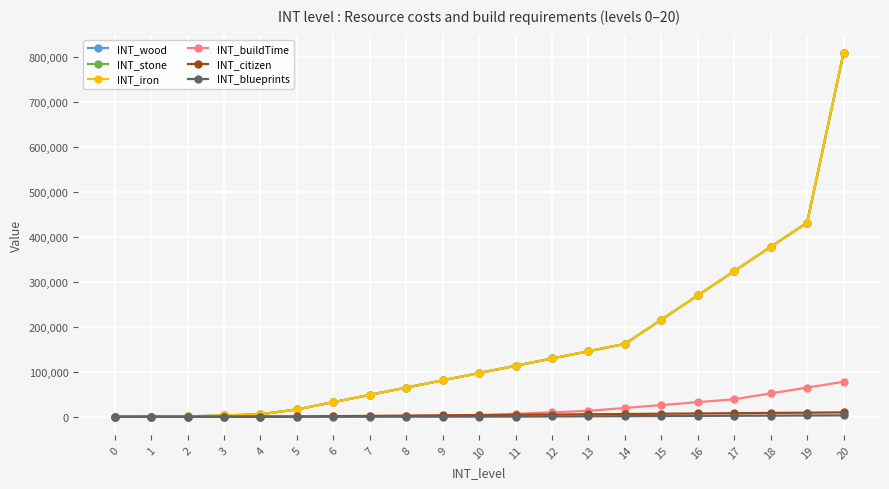

Reading left to right, extract all data points from this chart.

INT_wood: 0	450	900	2700	5400	16200	32400	48600	64800	81000	97200	113400	129600	145800	162000	216000	270000	324000	378000	432000	810000
INT_stone: 0	450	900	2700	5400	16200	32400	48600	64800	81000	97200	113400	129600	145800	162000	216000	270000	324000	378000	432000	810000
INT_iron: 0	450	900	2700	5400	16200	32400	48600	64800	81000	97200	113400	129600	145800	162000	216000	270000	324000	378000	432000	810000
INT_buildTime: 0	50	80	140	200	260	810	1215	1620	2430	3240	6480	9720	12960	19440	25920	32400	38880	51840	64800	77760
INT_citizen: 0	10	40	120	360	600	1200	1800	2400	3000	3600	4200	4800	5400	6000	6600	7200	7800	8400	9000	9600
INT_blueprints: 0	0	0	0	0	0	1	5	20	60	180	300	600	900	1200	1500	1800	2100	2400	2700	3000